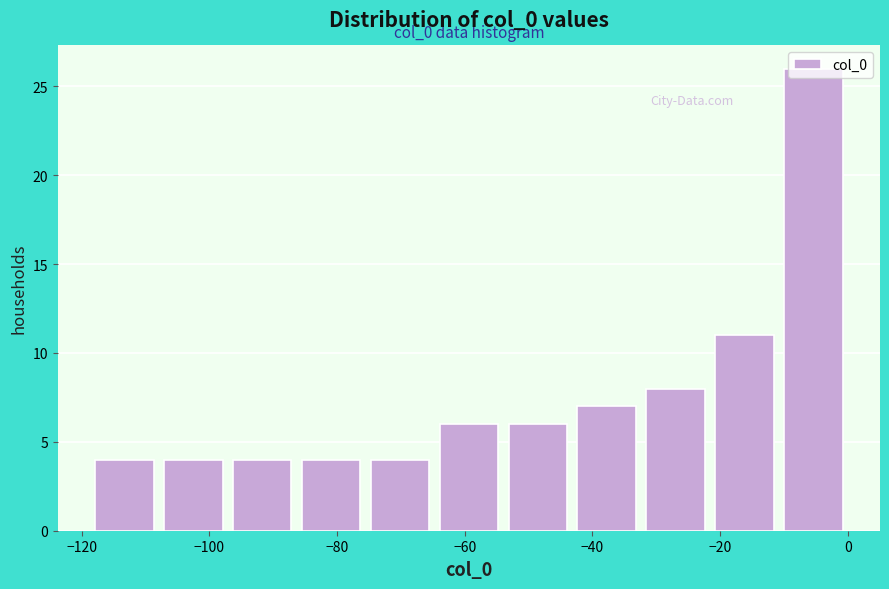

Over which range of the x-axis is the bar tallest?

-10 to 0